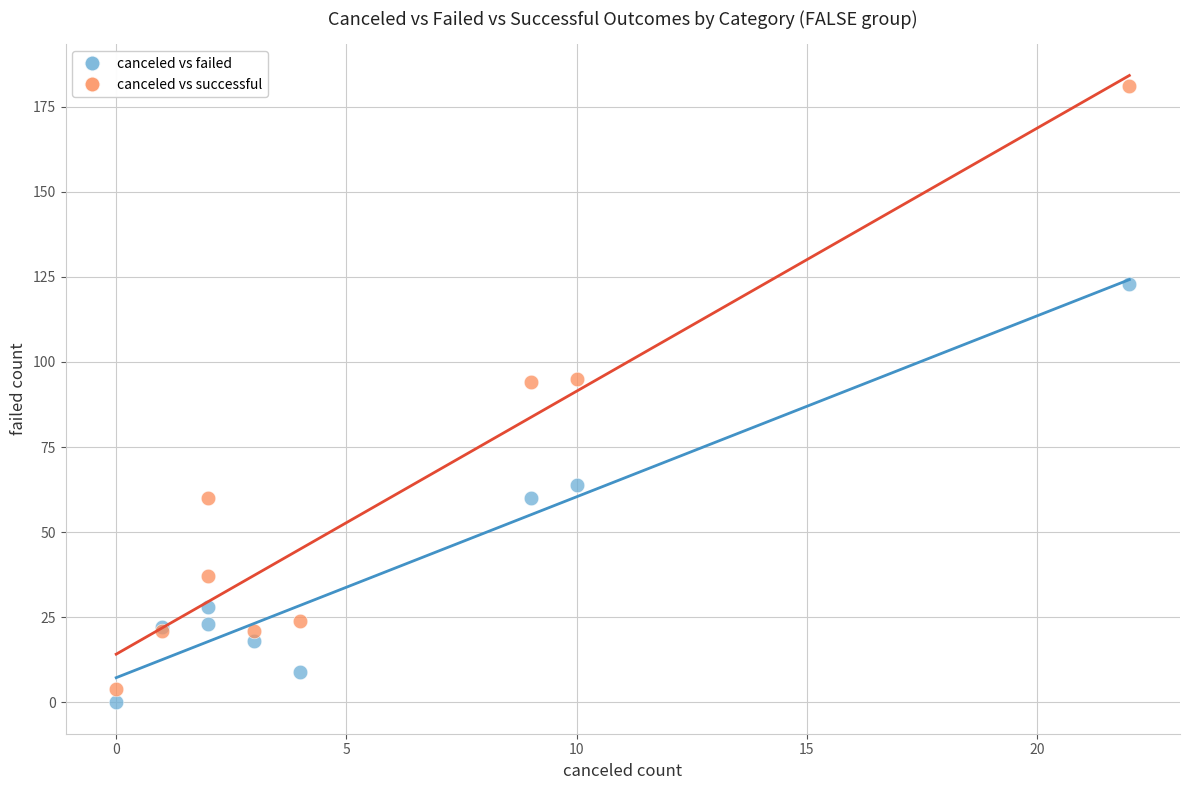

Which series has the widest spread of Y values?

canceled vs successful